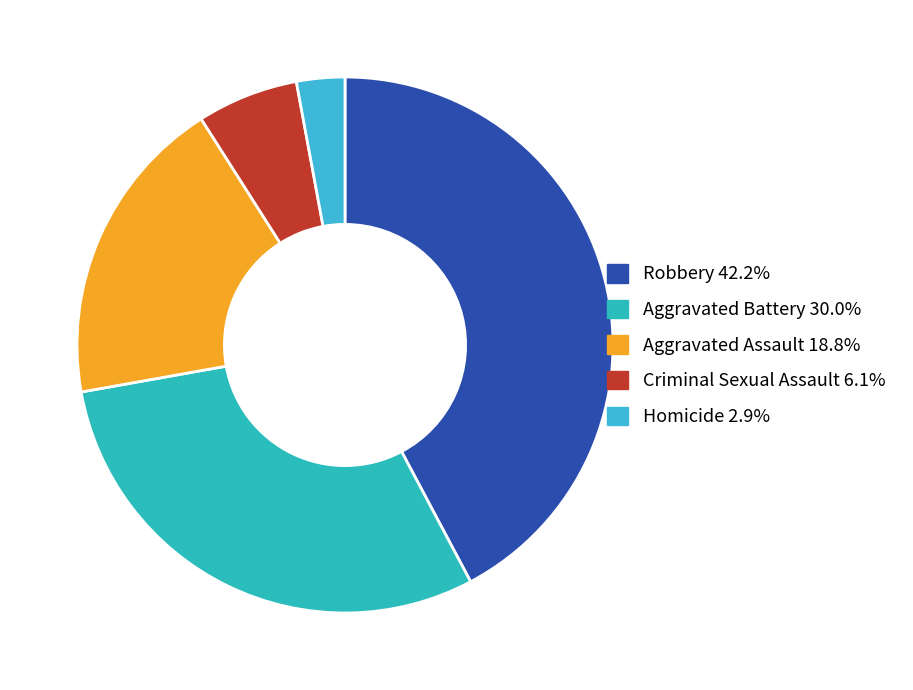

To the nearest percent, what is the combined percentage of Aggravated Assault and Aggravated Battery?

49%